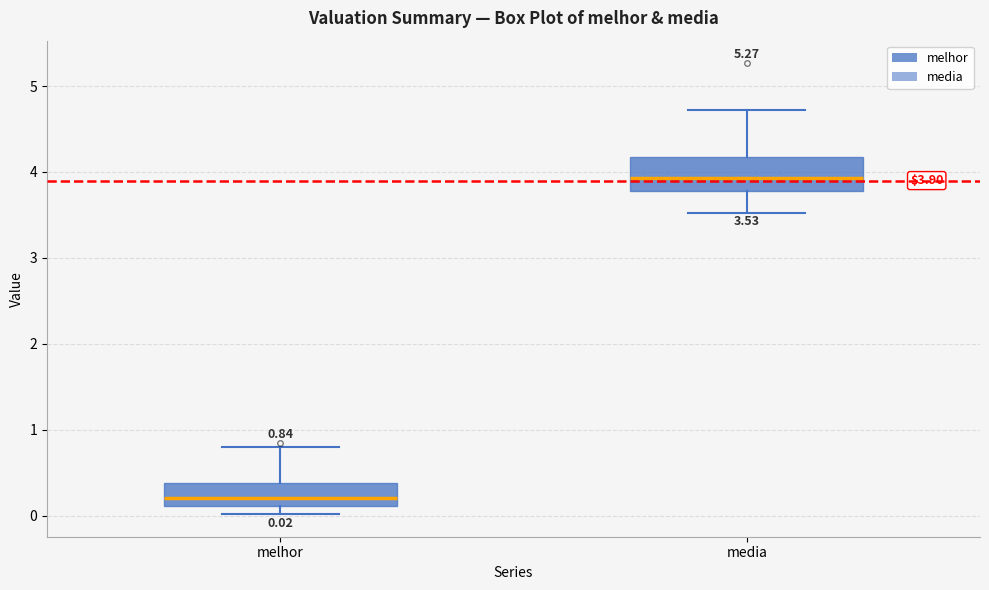

Which box's median line is the highest?

media